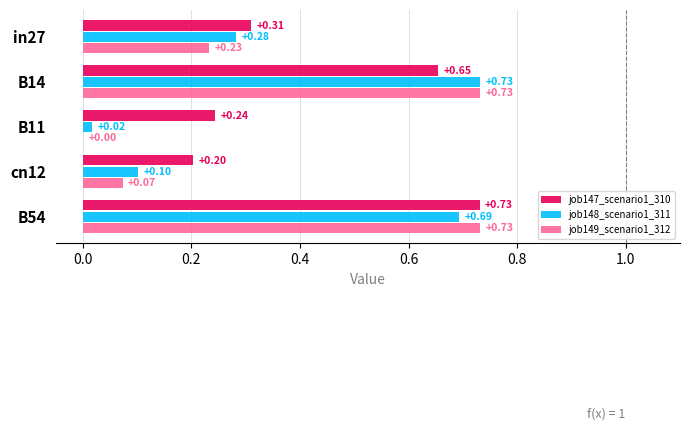

What is the sum of the job148_scenario1_311 values at B54 and B14?

1.4